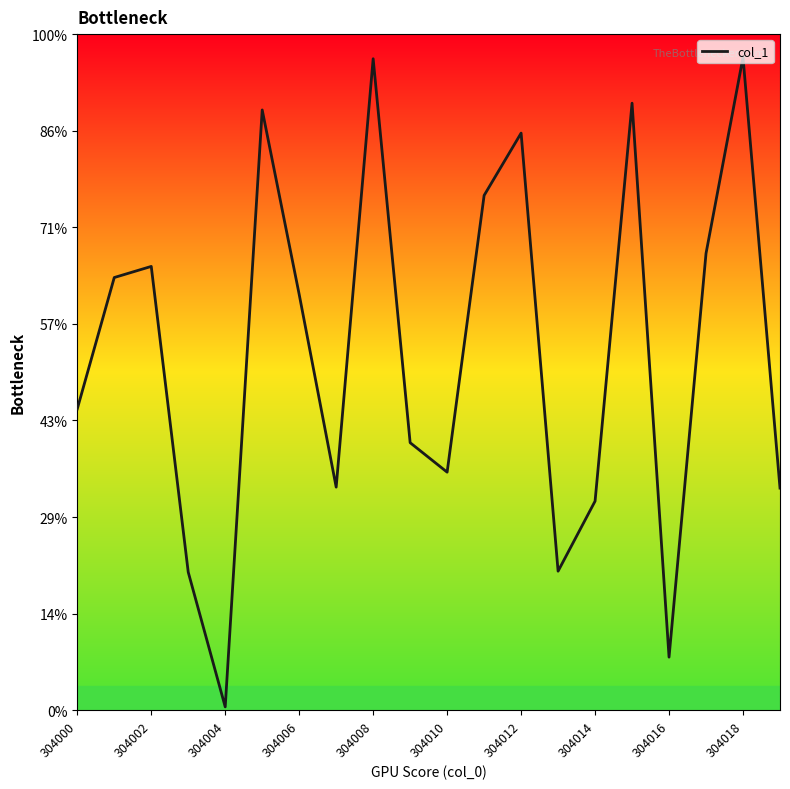

Is this an area chart (filled region under the line)?

No